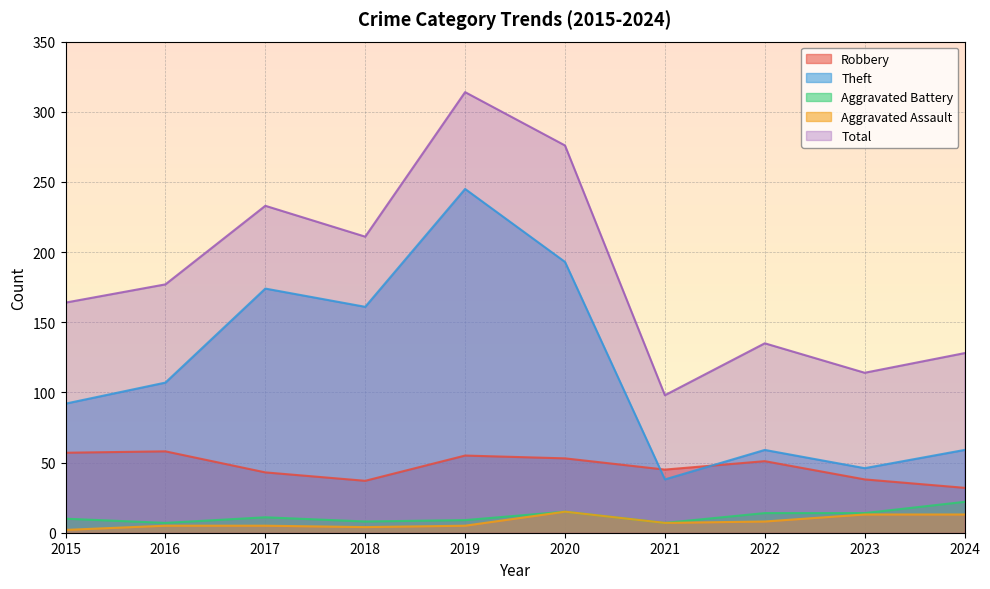

What is the minimum value for Aggravated Assault?

2